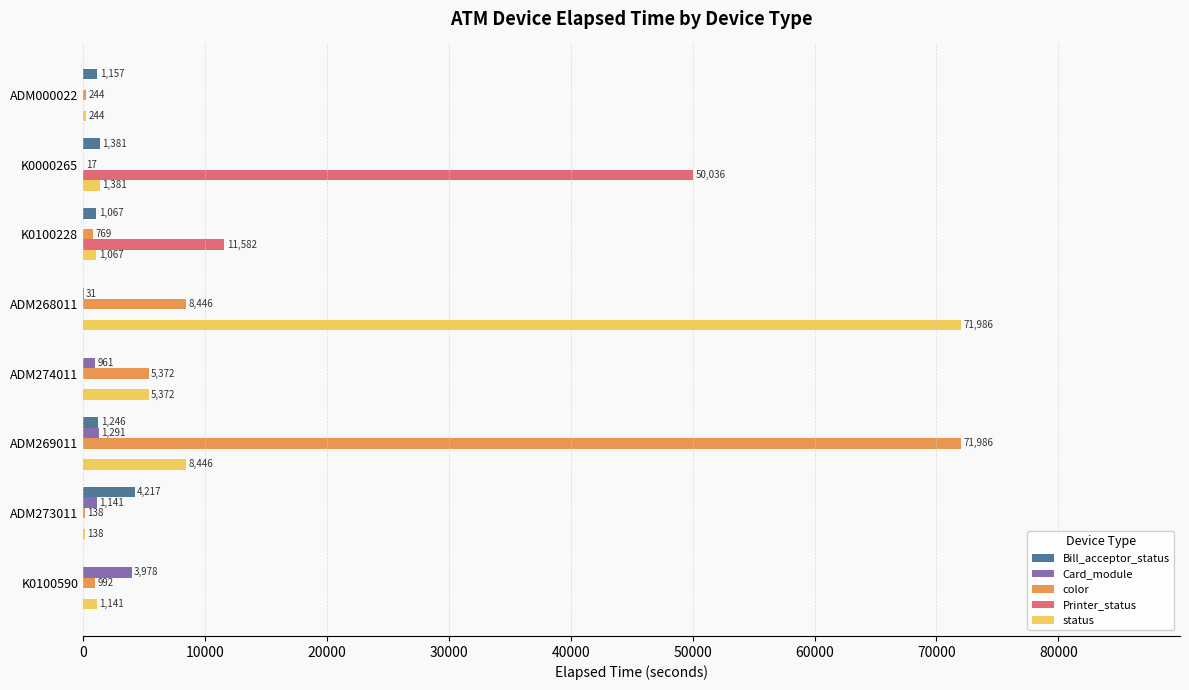

Which series has the largest total across all categories?

status